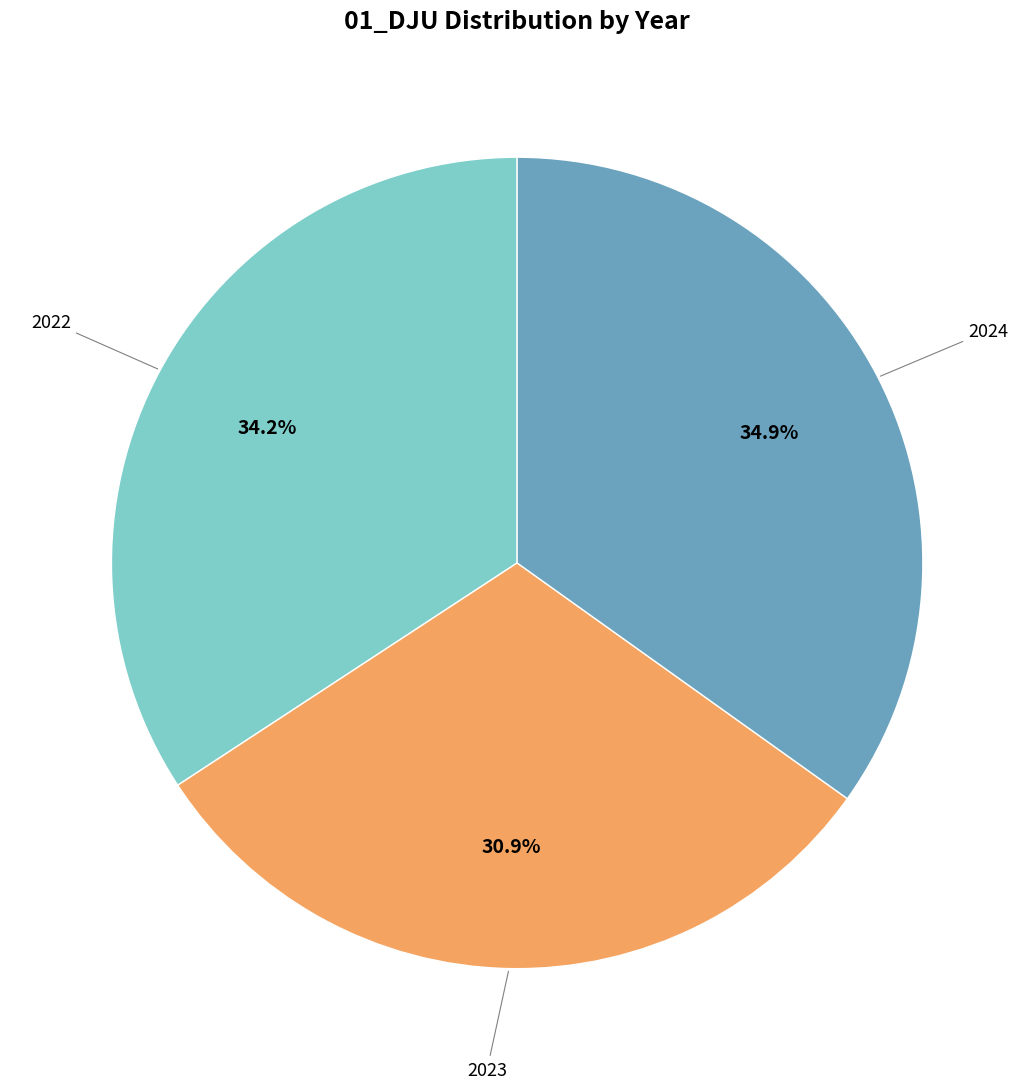

Does any single category account for the majority?

No